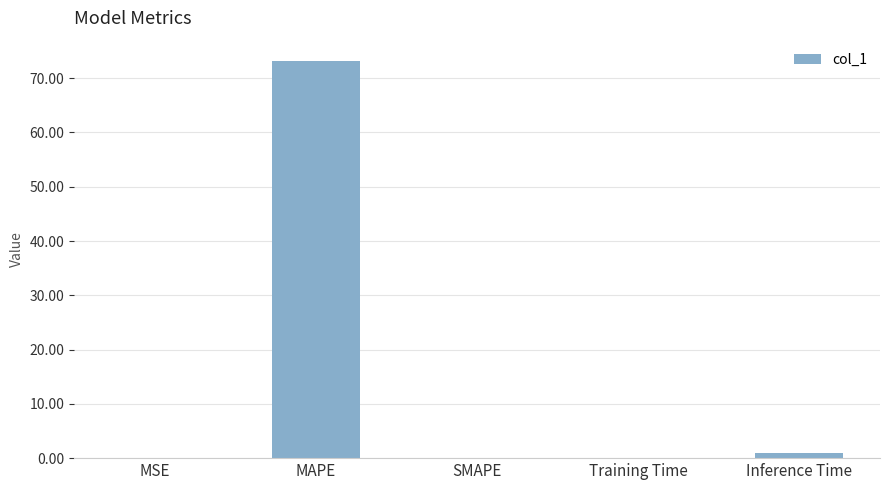

What is the sum of all values?

74.3